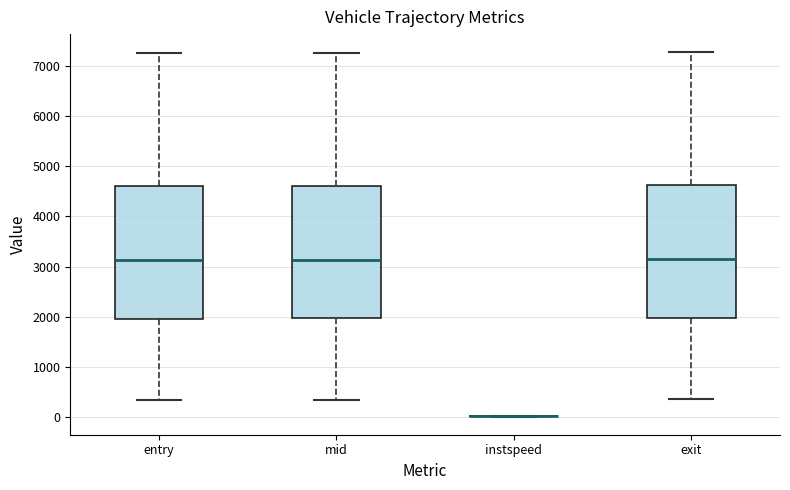

Reading left to right, transcribe this box plot: for each box, give where its median line is, the range the box spans, and where its two whiskers end, as read against the y-axis. The values are not printed on the chart, so give them approximately, as read against the axis.

entry: median 3100, box 2000 to 4600, whiskers 300 to 7300
mid: median 3100, box 2000 to 4600, whiskers 300 to 7300
instspeed: box collapsed to a line at 0, whiskers 0 to 0
exit: median 3100, box 2000 to 4600, whiskers 400 to 7300